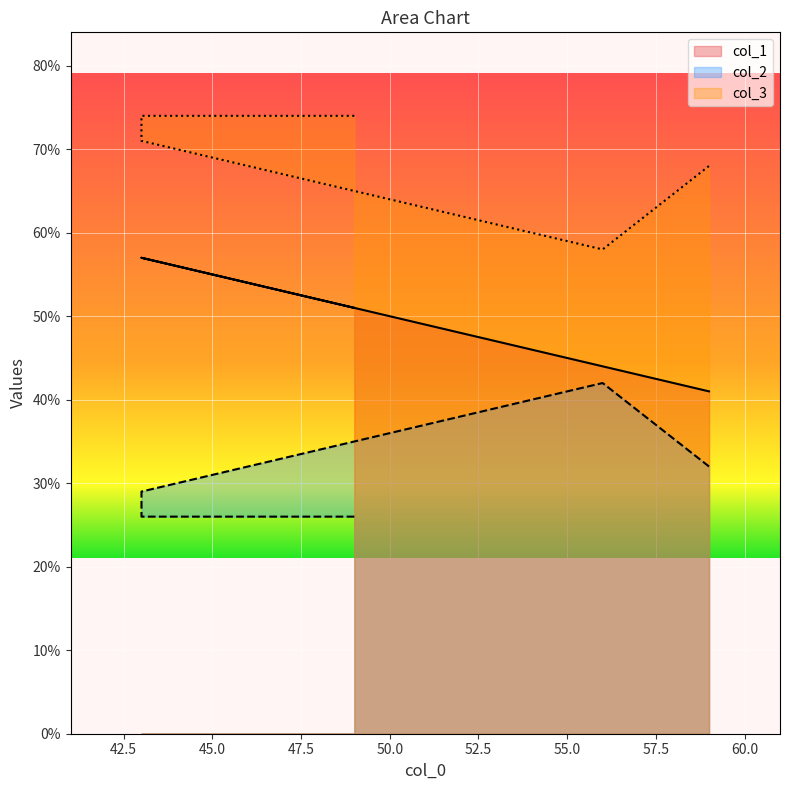

What is the difference between the second highest and minimum values in the col_2 series?

6